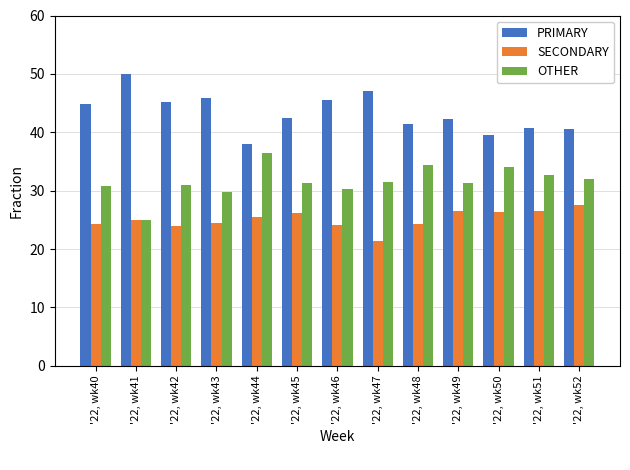

Is the value of OTHER at '22, wk43 greater than the value of PRIMARY at '22, wk52?

No